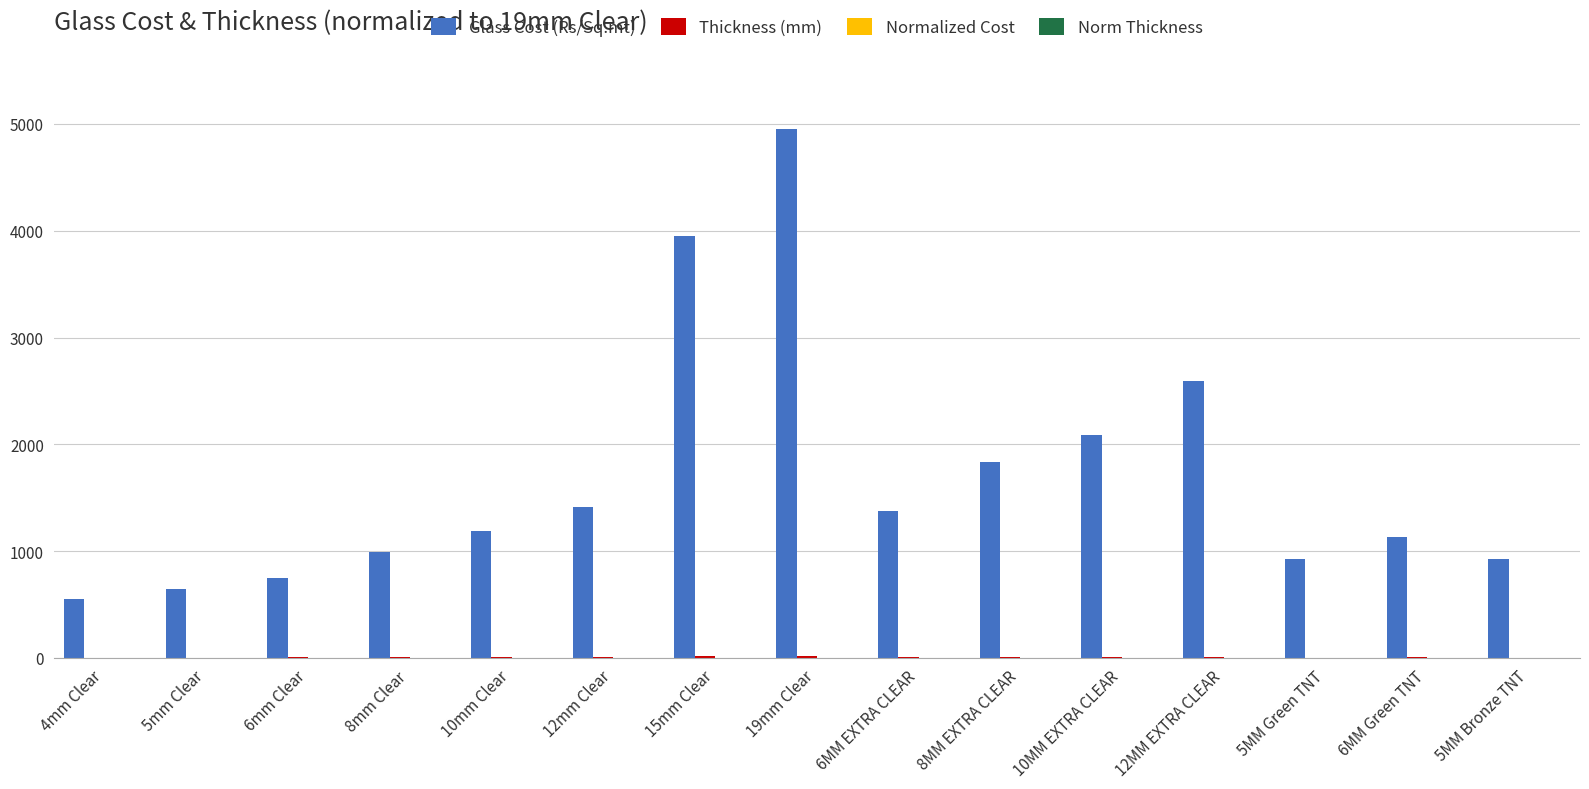

True or false: Glass Cost (Rs/Sq.mt) has a value of 4651.5 at 12MM EXTRA CLEAR.

False